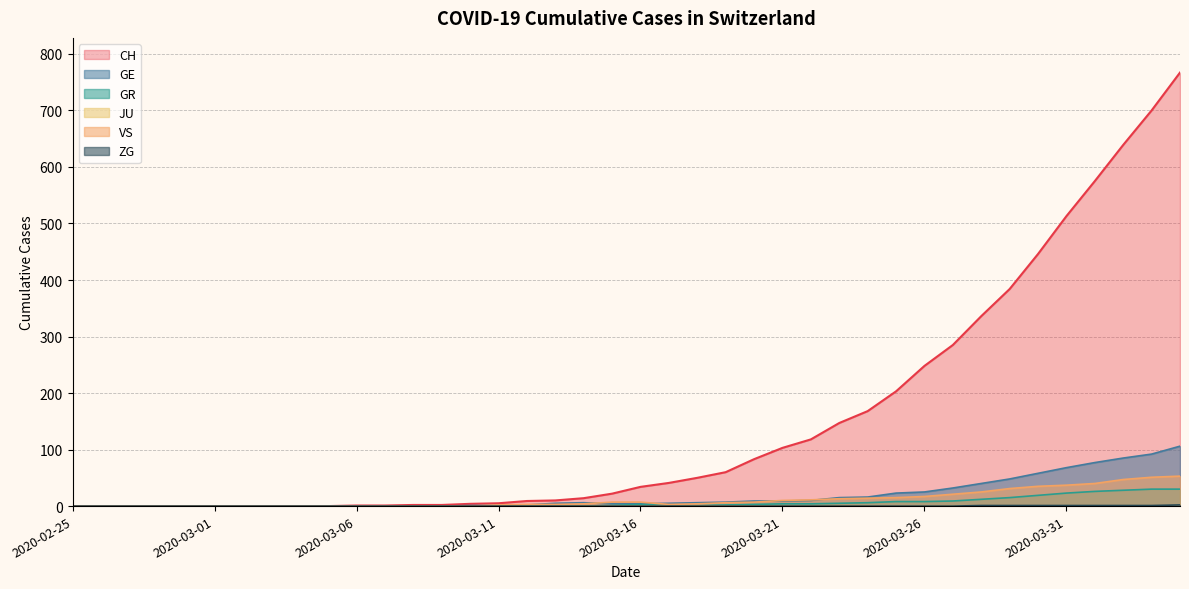

What is the label of the 18th point from the right?

2020-03-18